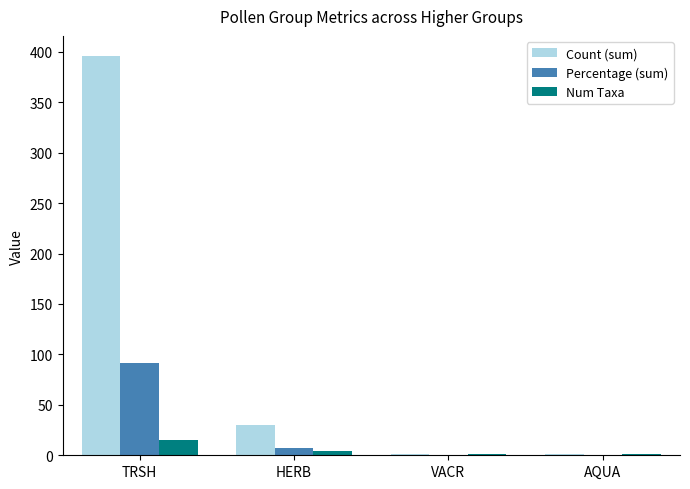

The Count (sum) series shows 30.0 at HERB. True or false?

True